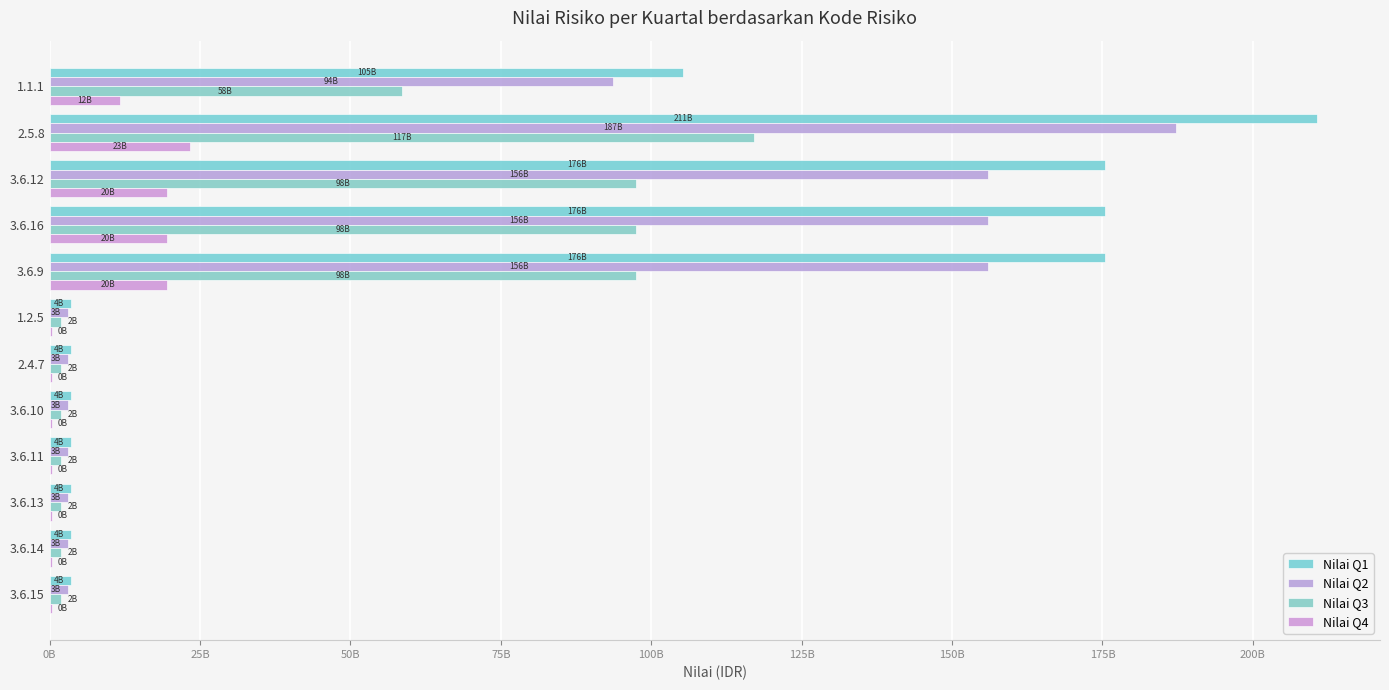

Which label corresponds to the largest value in the chart?

2.5.8